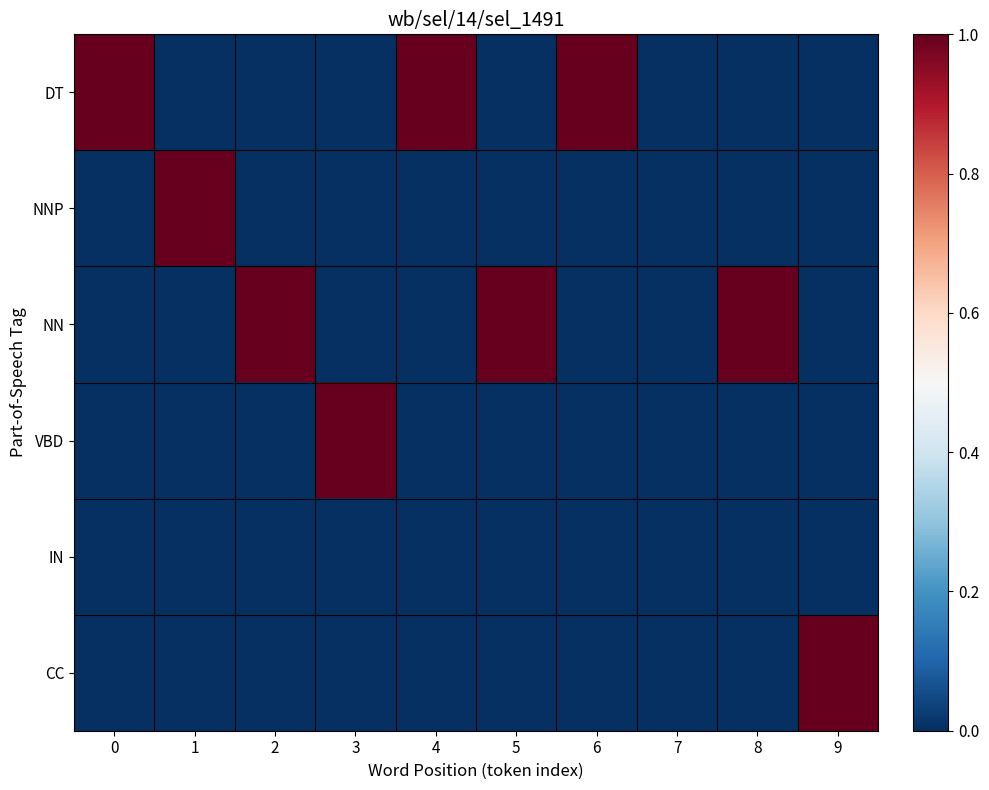

Rank the series at 3 from lowest to highest value.

DT, NNP, NN, IN, CC, VBD